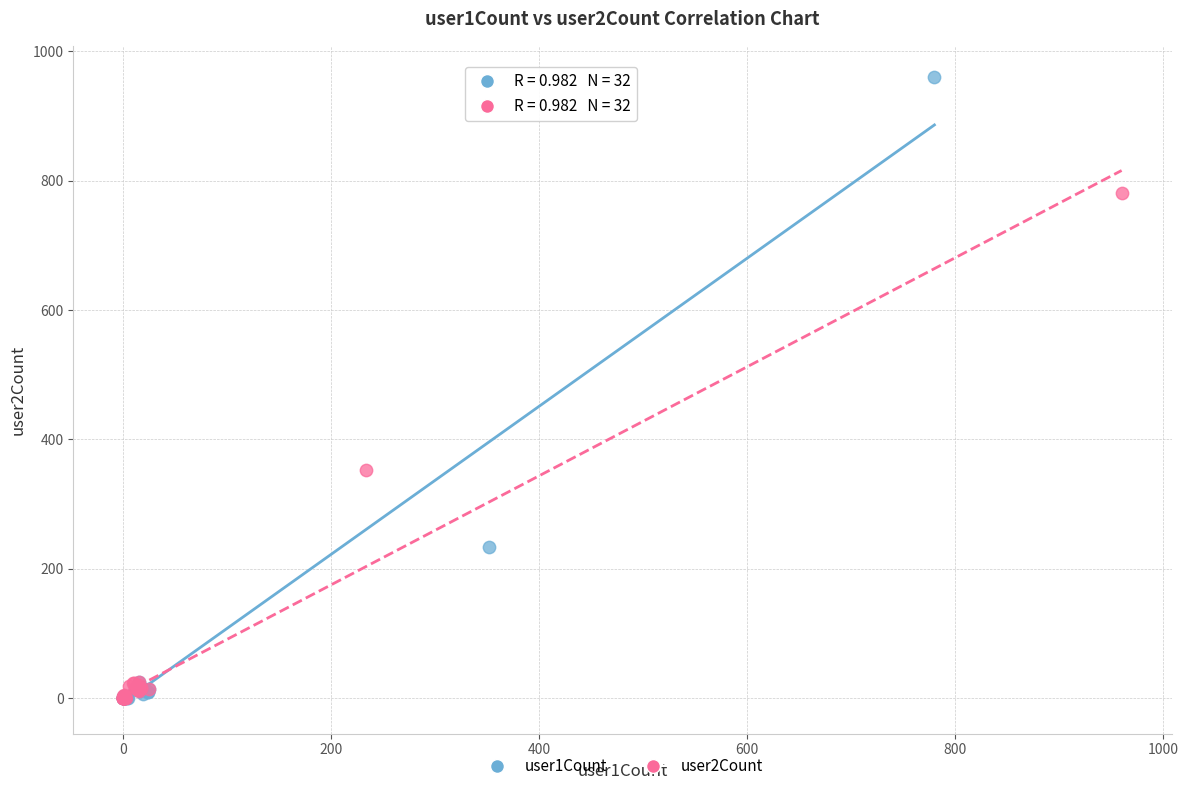

Which series has the widest spread of Y values?

user1Count